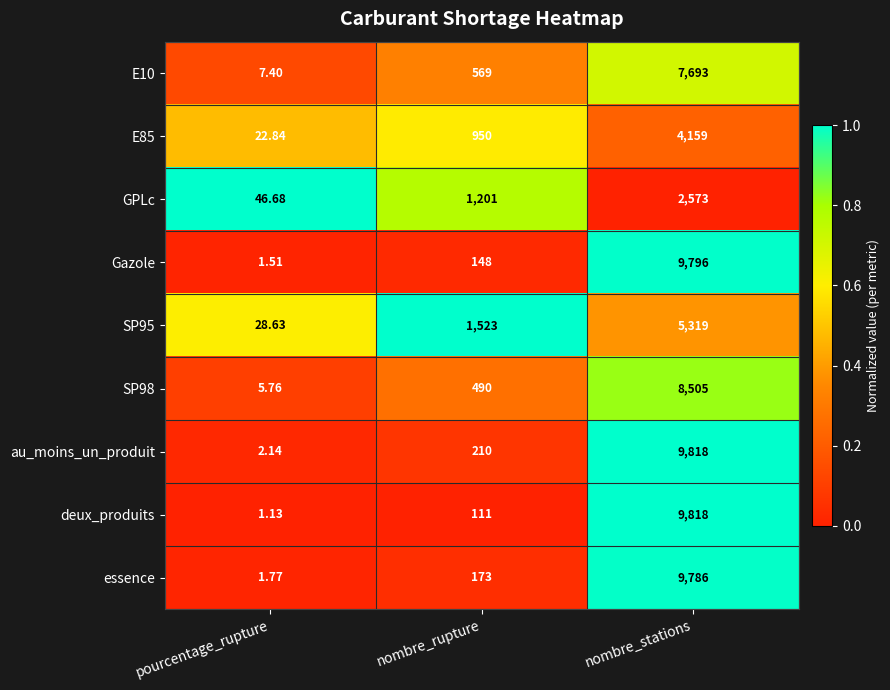

Where is GPLc nearest to the value 1309?

nombre_rupture